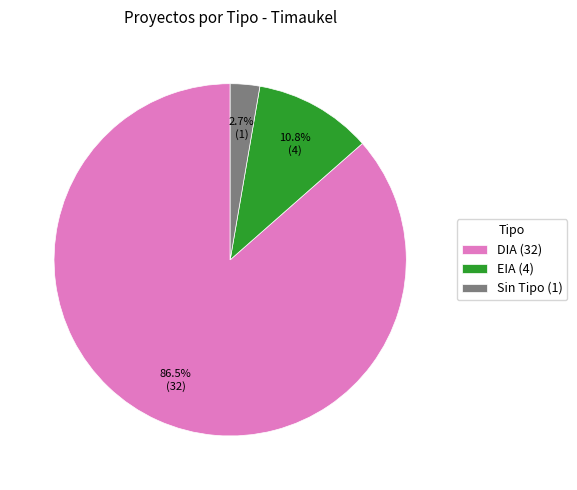

How many slices are in this pie chart?

3